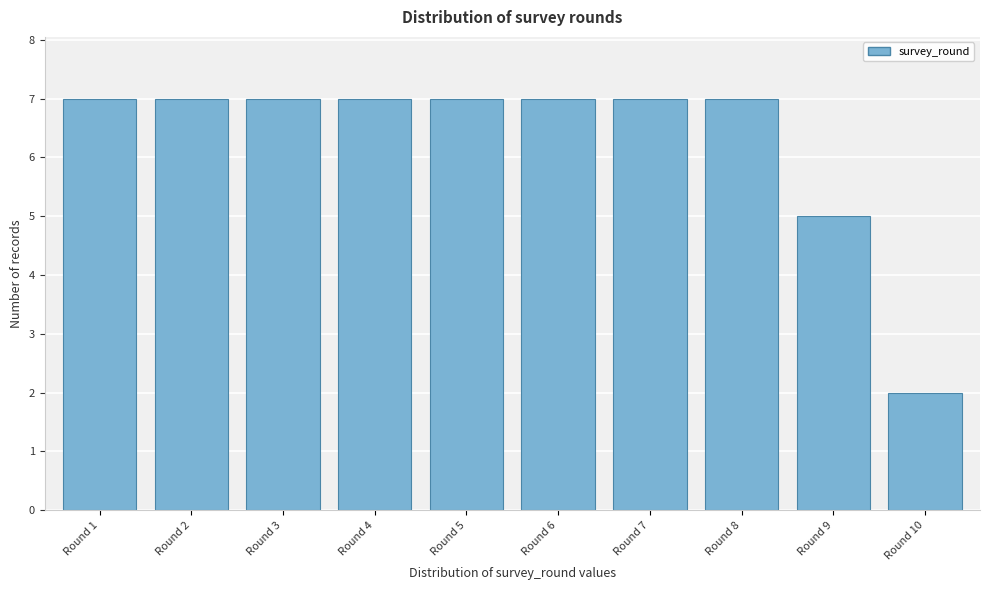

Reading right to left, extract all data points from this chart.

2	5	7	7	7	7	7	7	7	7